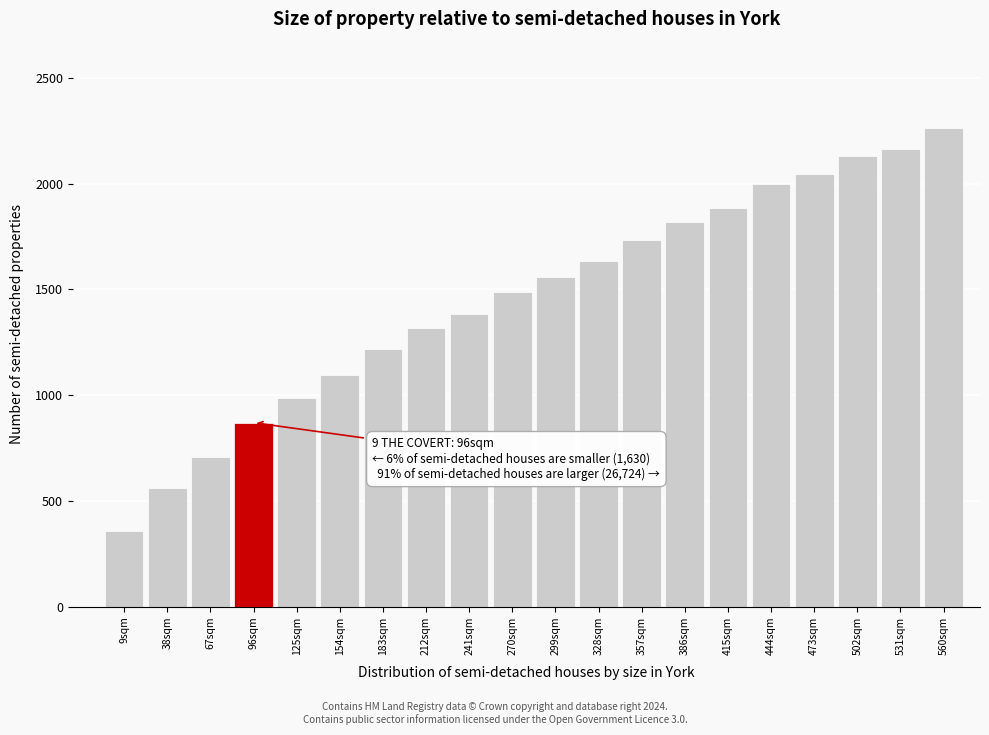

Reading right to left, what are all the values shown in this chart?

560sqm=2264	531sqm=2164	502sqm=2130	473sqm=2046	444sqm=1998	415sqm=1886	386sqm=1818	357sqm=1734	328sqm=1634	299sqm=1560	270sqm=1490	241sqm=1386	212sqm=1316	183sqm=1216	154sqm=1096	125sqm=986	96sqm=870	67sqm=710	38sqm=560	9sqm=360